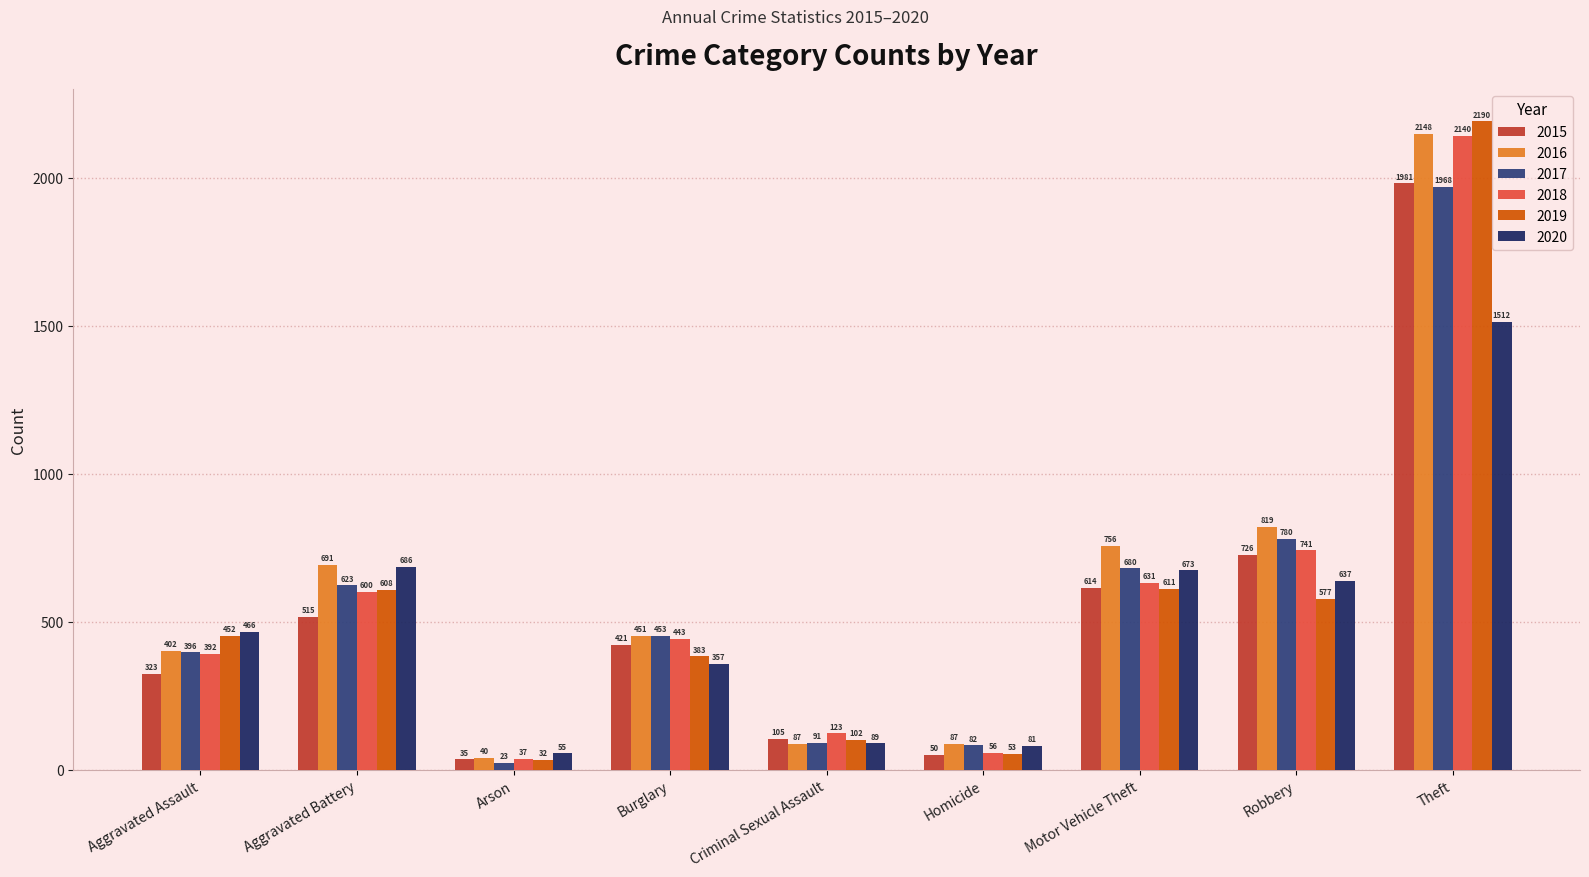

Where is 2020 nearest to the value 783?

Aggravated Battery